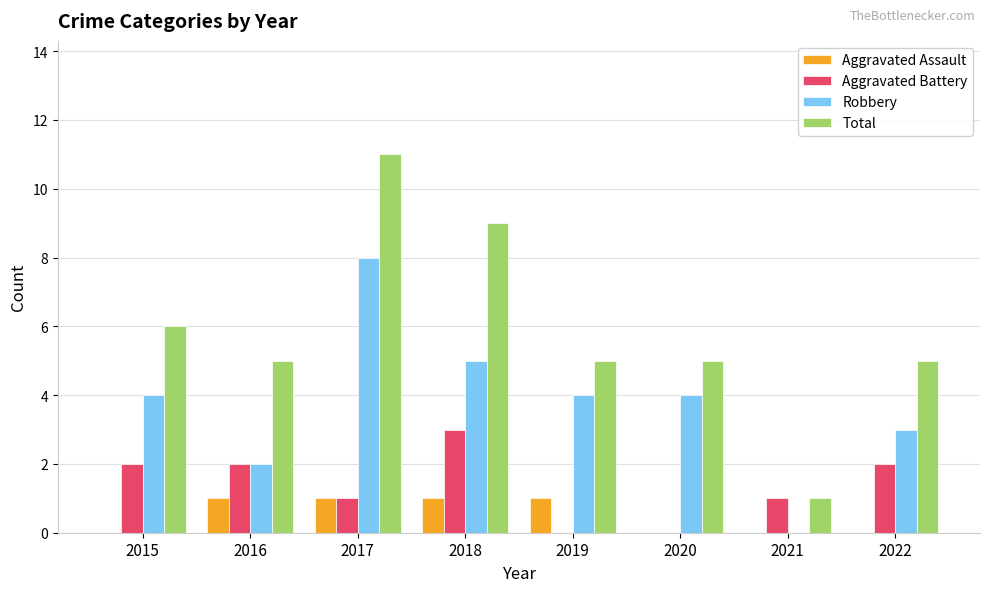

Read the Total value at 2017.

11